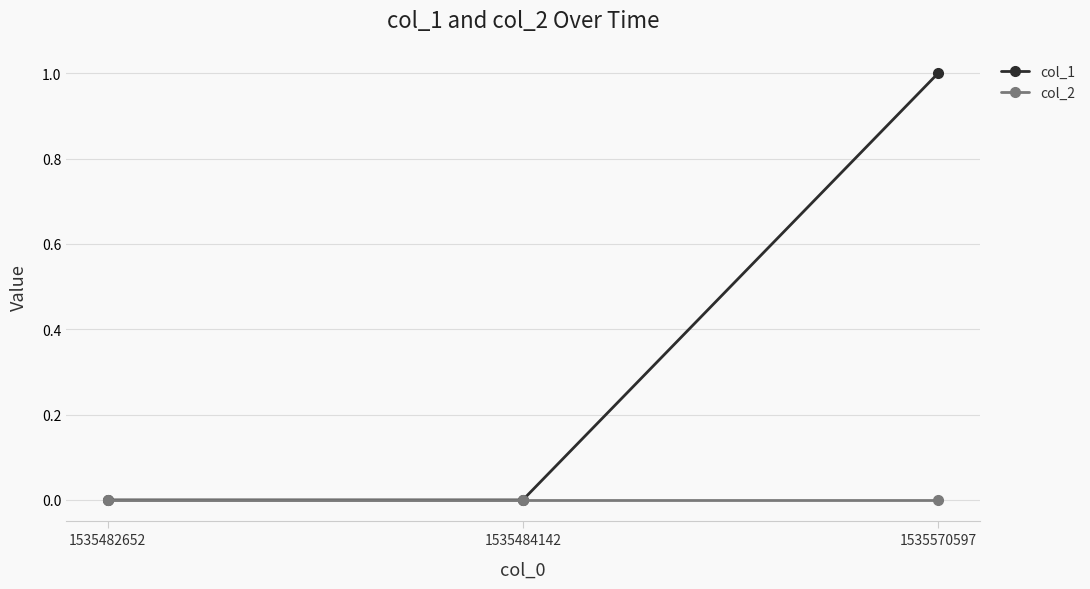

Which category has the highest value across all series?

1535570597